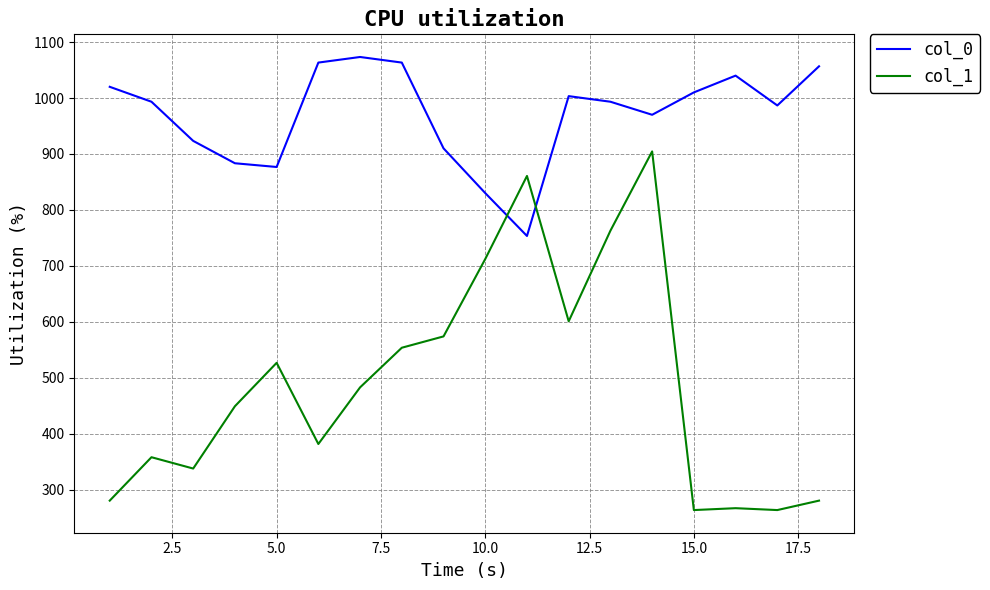

List the series in order of their peak value, highest first.

col_0, col_1